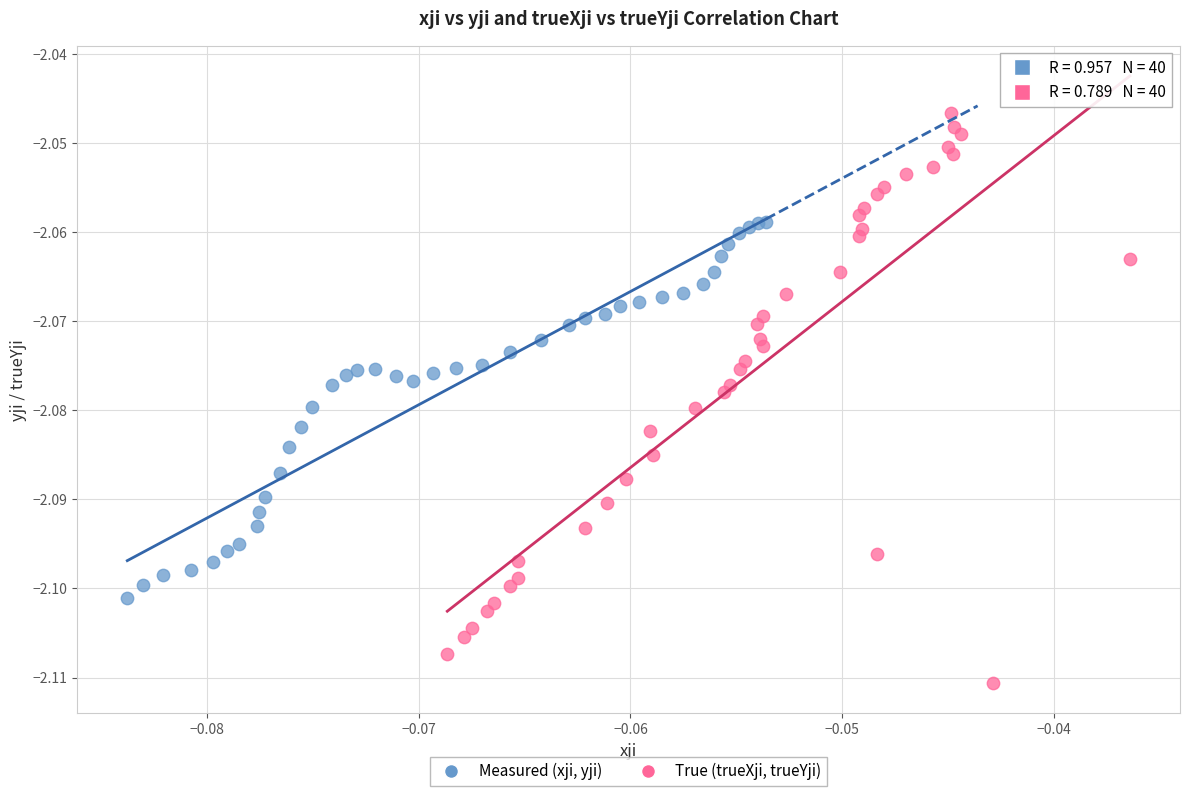

What are all the series names shown in the legend?

Measured (xji, yji), True (trueXji, trueYji)